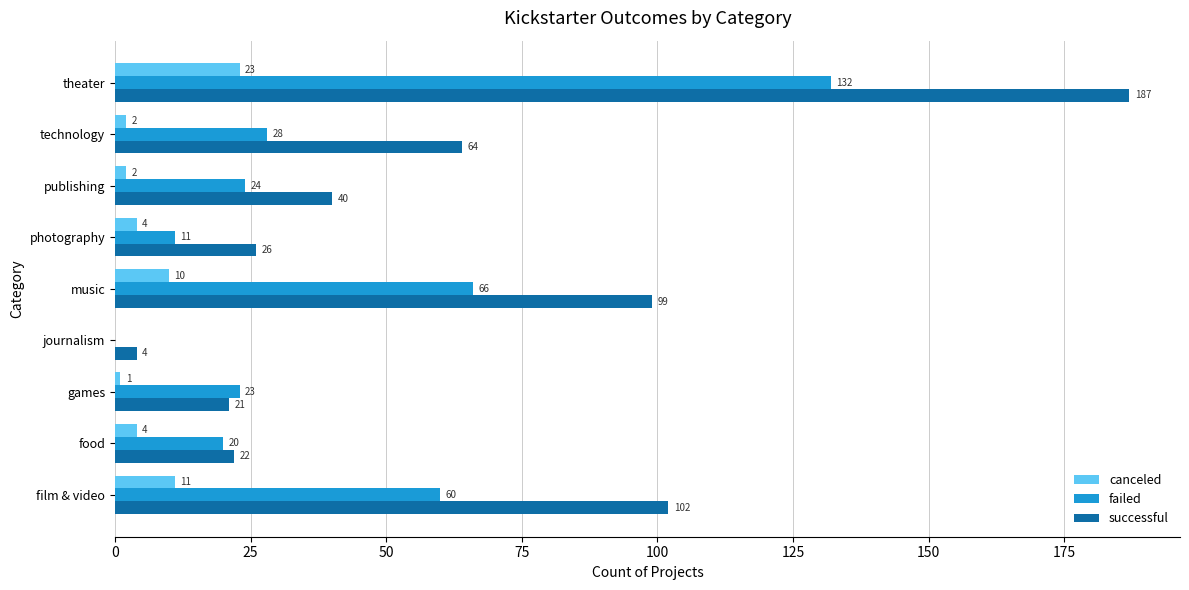

The value of canceled at film & video is 17. True or false?

False